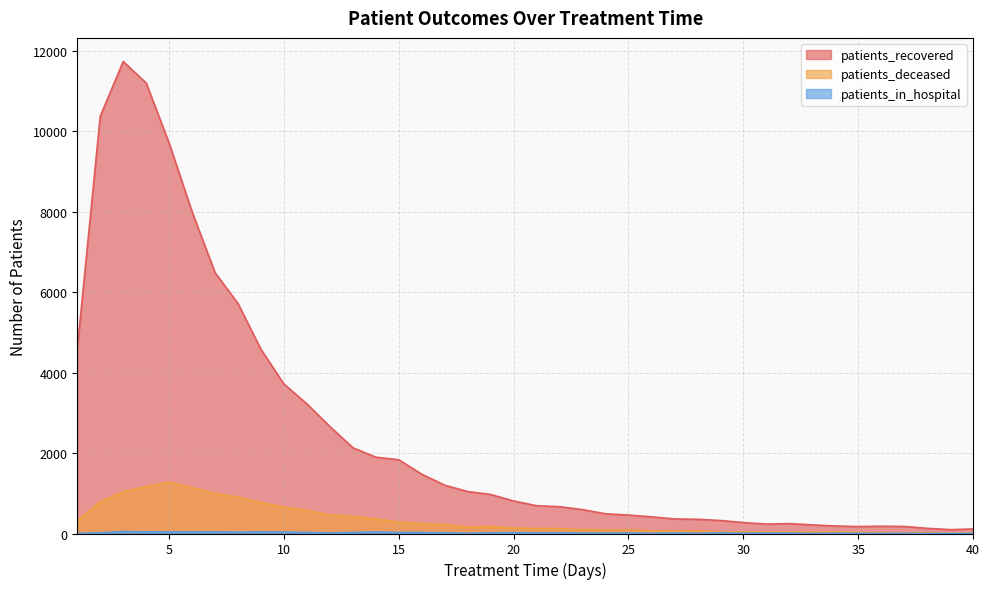

What is the sum of all patients_recovered values?

99670